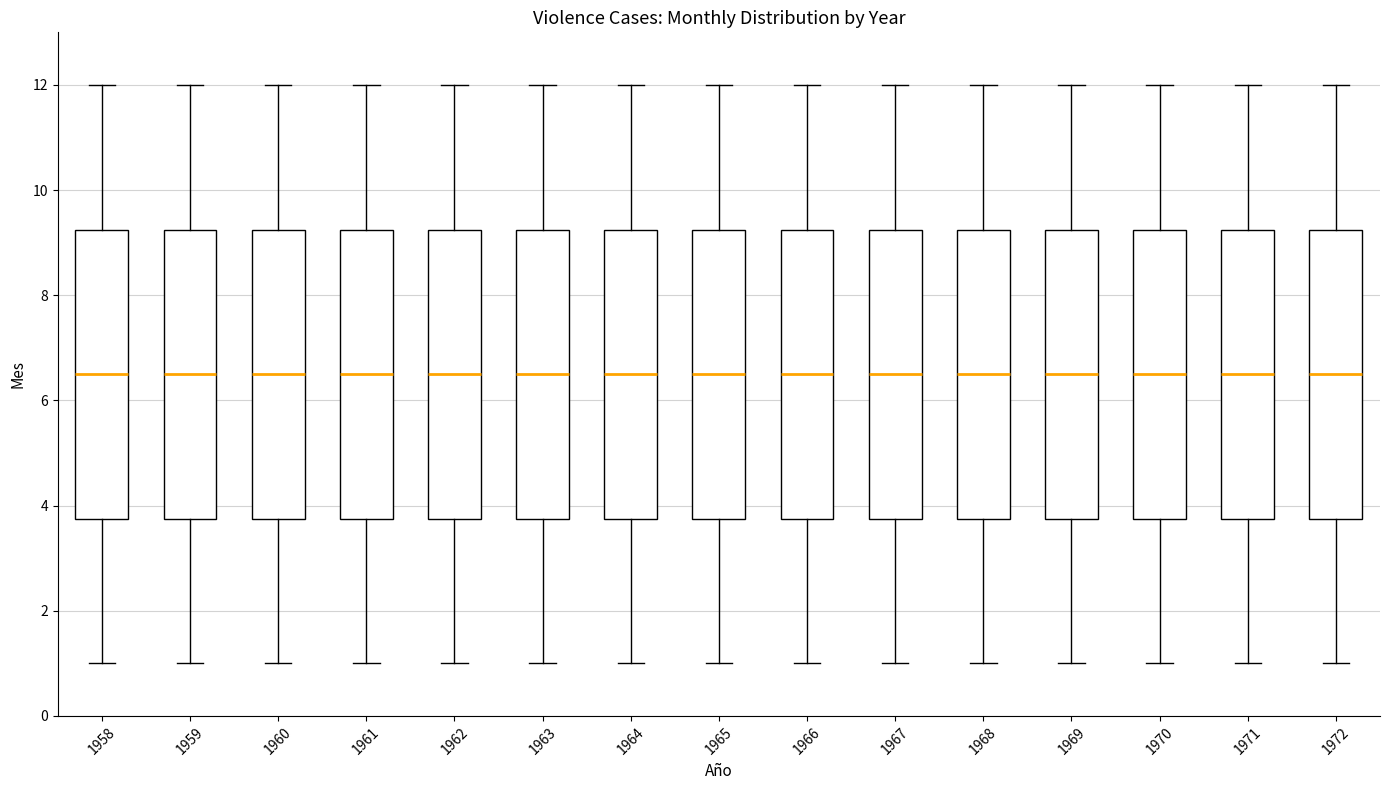

Reading left to right, transcribe this box plot: for each box, give where its median line is, the range the box spans, and where its two whiskers end, as read against the y-axis. The values are not printed on the chart, so give them approximately, as read against the axis.

1958: median 6.6, box 3.8 to 9.2, whiskers 1.0 to 12.0
1959: median 6.6, box 3.8 to 9.2, whiskers 1.0 to 12.0
1960: median 6.6, box 3.8 to 9.2, whiskers 1.0 to 12.0
1961: median 6.6, box 3.8 to 9.2, whiskers 1.0 to 12.0
1962: median 6.6, box 3.8 to 9.2, whiskers 1.0 to 12.0
1963: median 6.6, box 3.8 to 9.2, whiskers 1.0 to 12.0
1964: median 6.6, box 3.8 to 9.2, whiskers 1.0 to 12.0
1965: median 6.6, box 3.8 to 9.2, whiskers 1.0 to 12.0
1966: median 6.6, box 3.8 to 9.2, whiskers 1.0 to 12.0
1967: median 6.6, box 3.8 to 9.2, whiskers 1.0 to 12.0
1968: median 6.6, box 3.8 to 9.2, whiskers 1.0 to 12.0
1969: median 6.6, box 3.8 to 9.2, whiskers 1.0 to 12.0
1970: median 6.6, box 3.8 to 9.2, whiskers 1.0 to 12.0
1971: median 6.6, box 3.8 to 9.2, whiskers 1.0 to 12.0
1972: median 6.6, box 3.8 to 9.2, whiskers 1.0 to 12.0